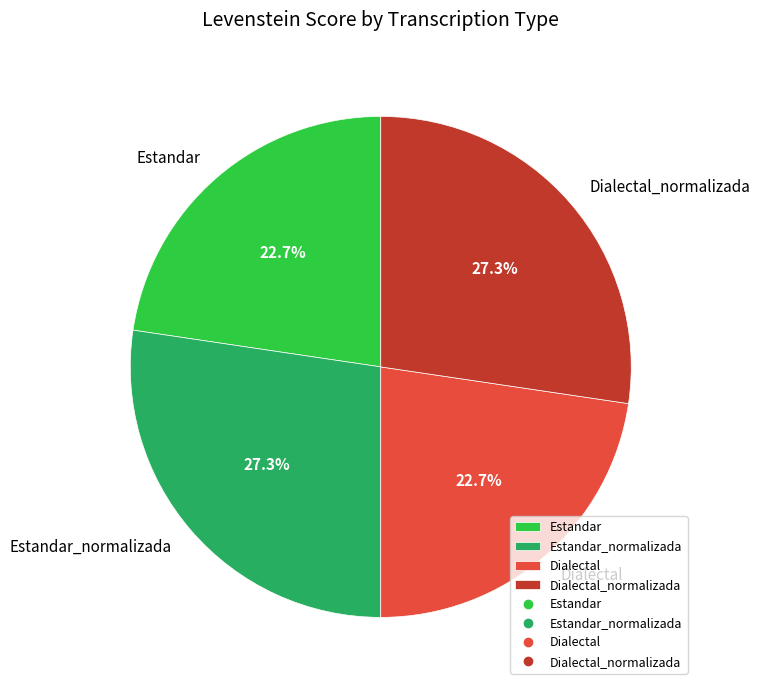

To the nearest percent, what percentage of the pie is Dialectal?

23%